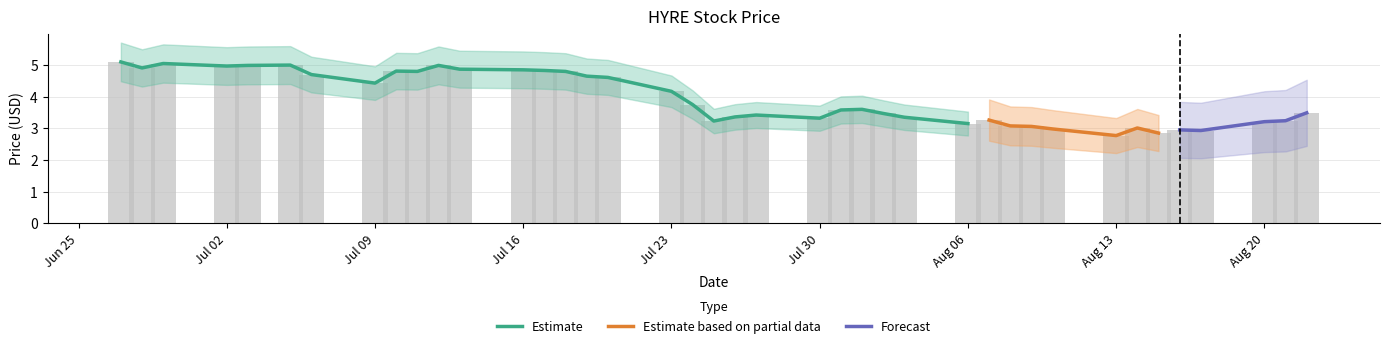

True or false: the data shows 4.2 at 2018-08-15.

False